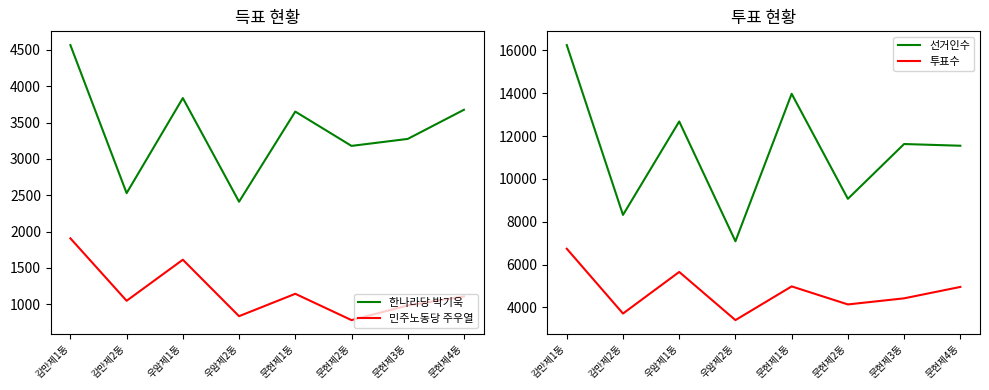

What position from the right is 우암제1동?

6